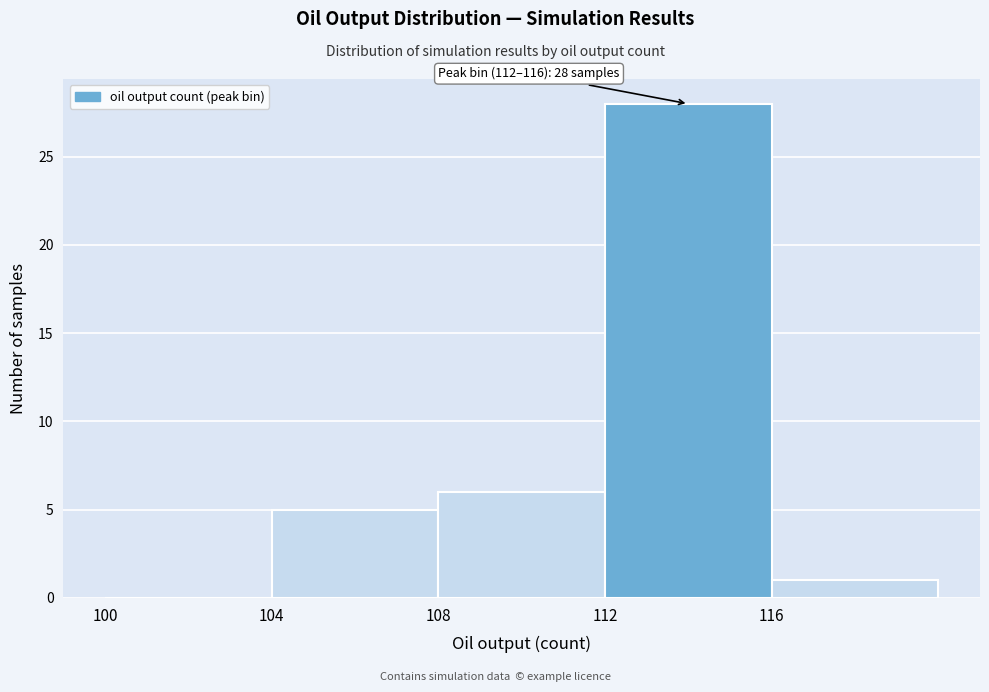

Which range on the x-axis has the tallest bar?

112 to 116